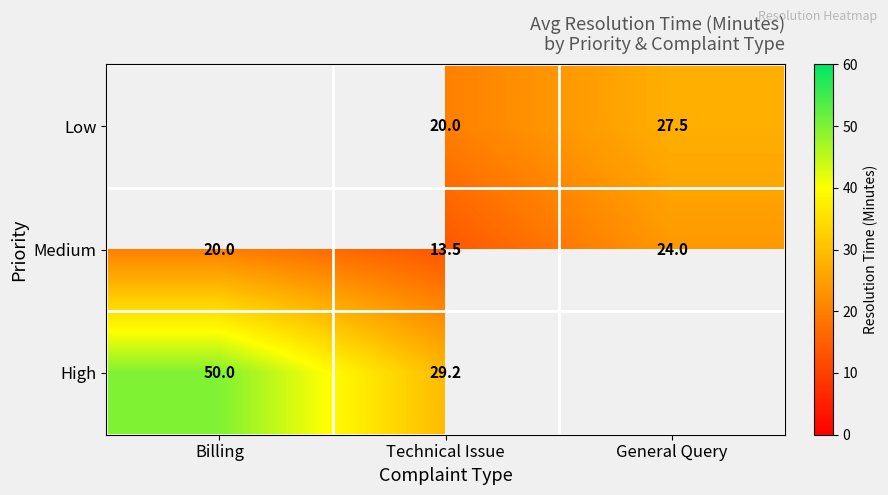

List the labels in order of Medium value, smallest first.

Technical Issue, Billing, General Query